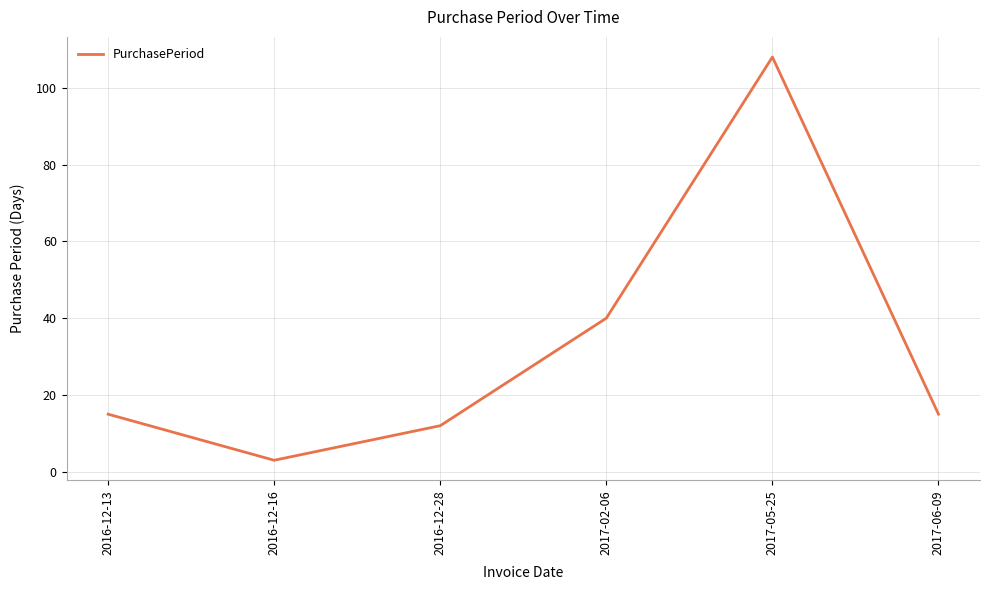

What position from the left is 2017-02-06?

4